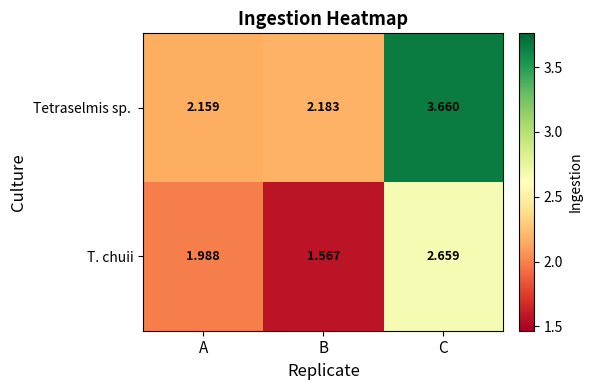

What is the total value across all series at C?

6.3